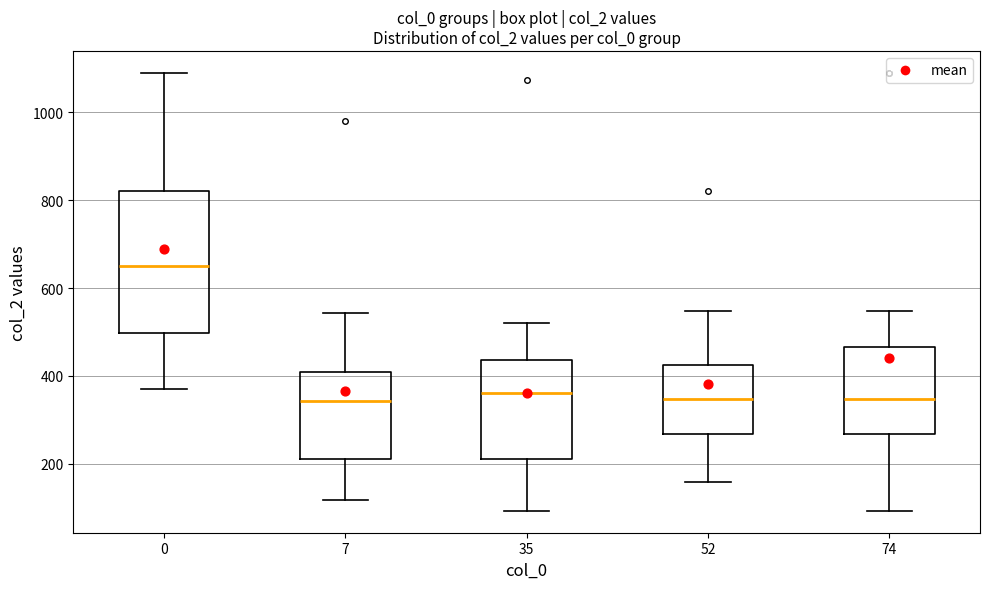

Where does the lower whisker of the box at x = 52 end on the y-axis? The values are not printed on the chart, so give them approximately, as read against the axis.

160